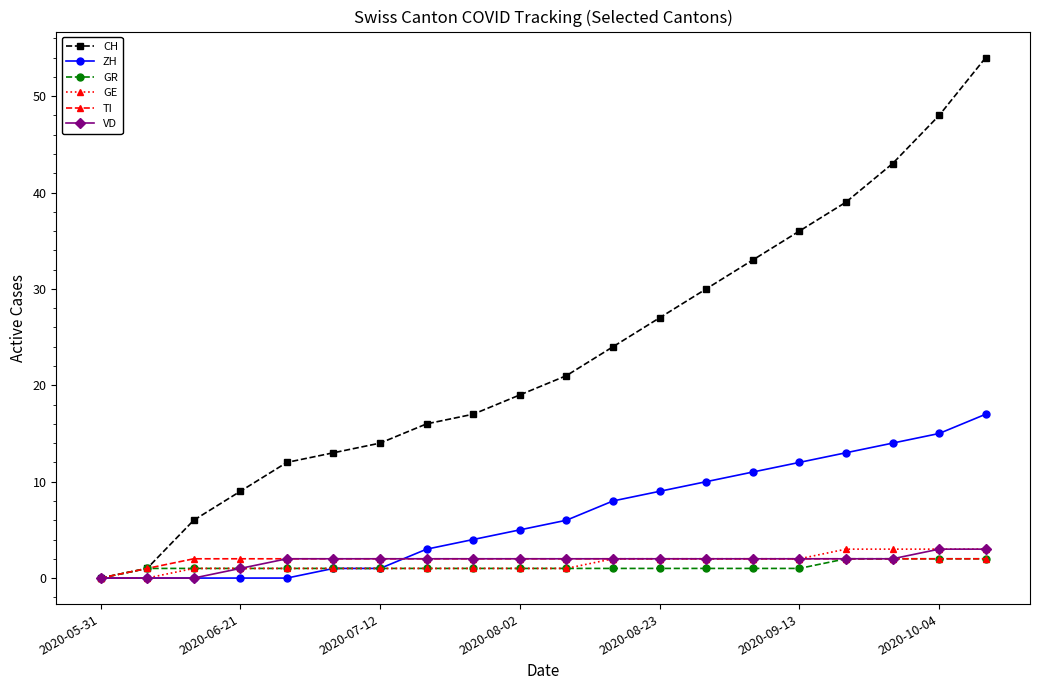

What are all the series names shown in the legend?

CH, ZH, GR, GE, TI, VD